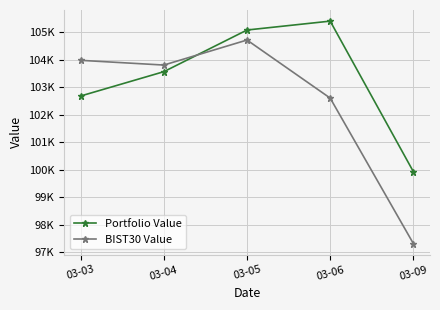

What is the total value across all series at 03-05?

209809.0